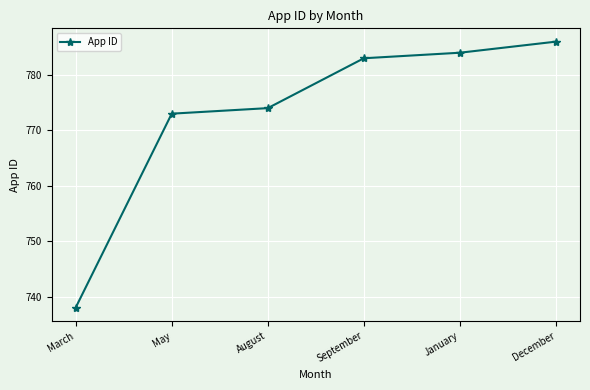

How many categories are shown in the chart?

6